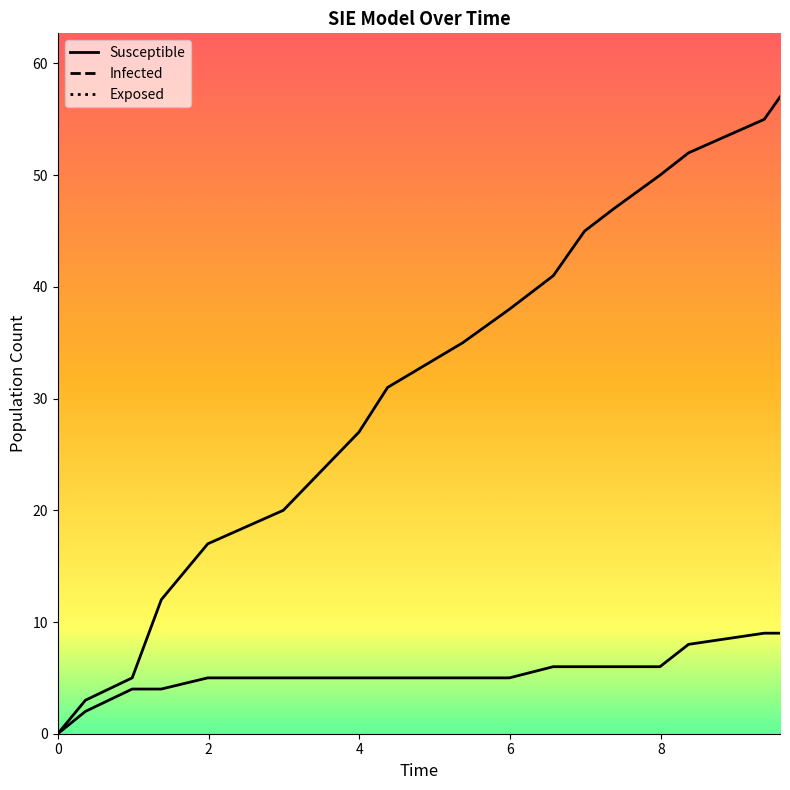

True or false: Infected has more than 0 points higher than both neighbors.

False